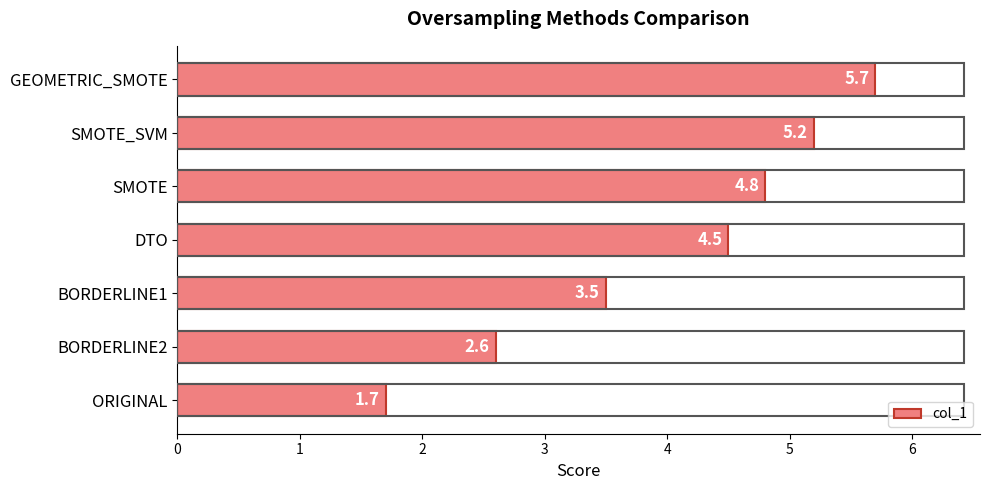

What is the approximate value at BORDERLINE1?

3.5